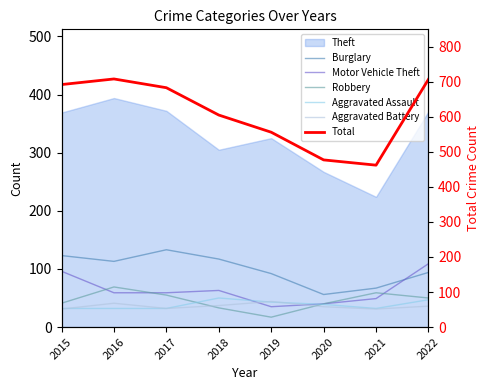

Read the Motor Vehicle Theft value at 2018, to the nearest 10.

60